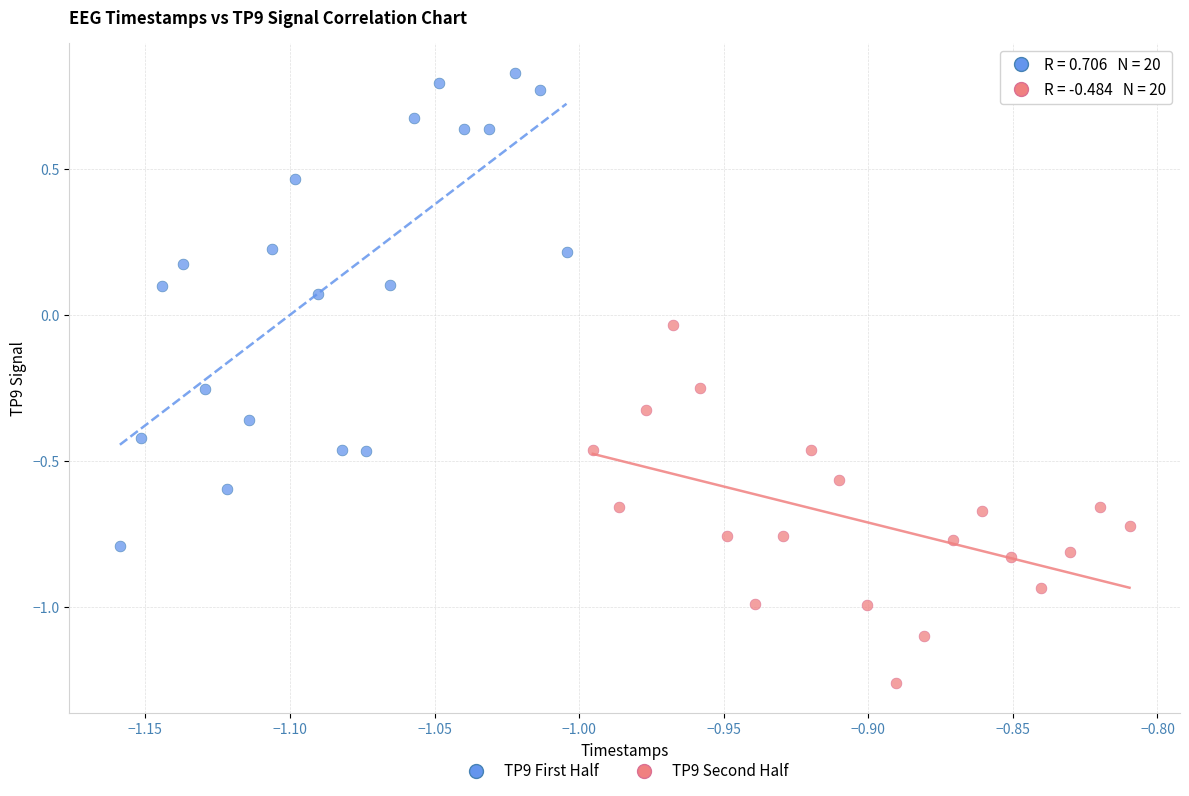

Which series contains the lowest Y value?

TP9 Second Half